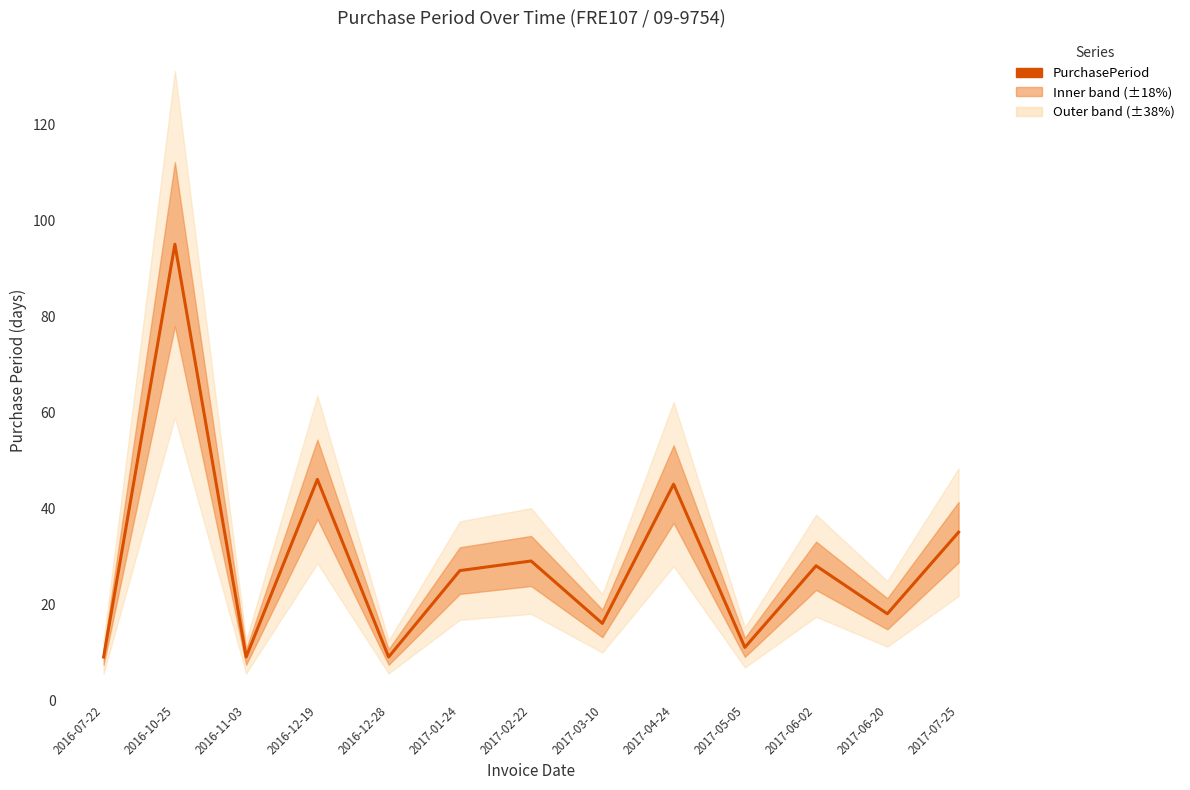

Reading left to right, what are all the values shown in this chart?

9	95	9	46	9	27	29	16	45	11	28	18	35